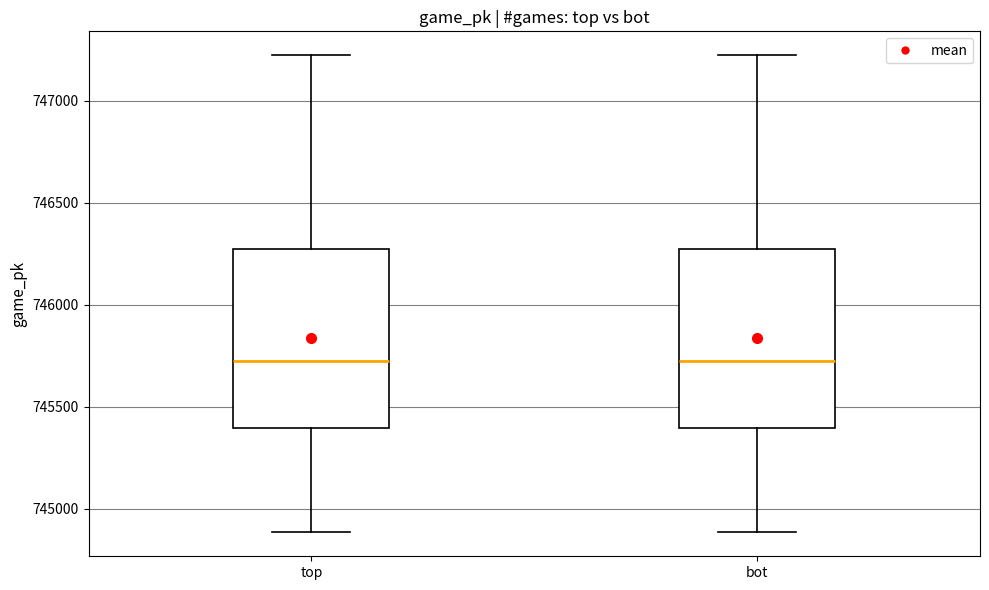

Where is the lower edge of the box for bot on the y-axis? The values are not printed on the chart, so give them approximately, as read against the axis.

745400